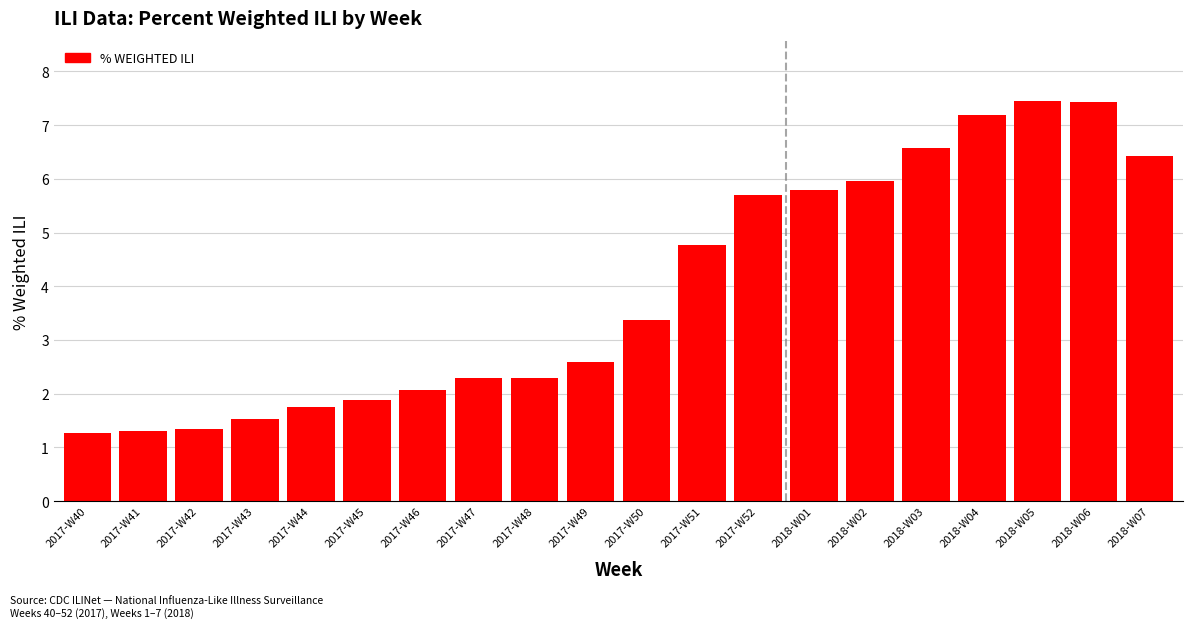

What is the greatest value displayed?

7.5